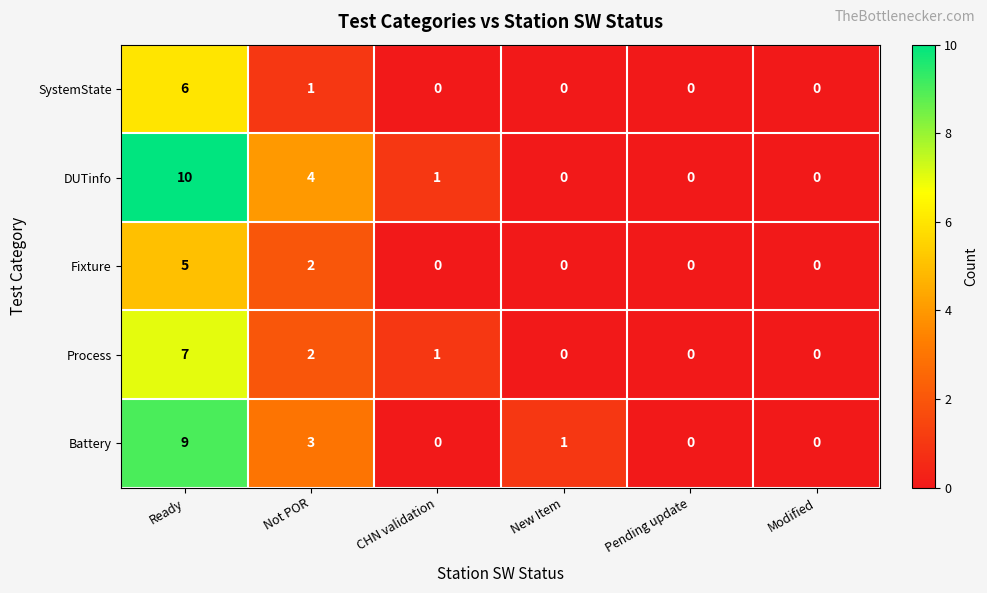

At which category is the sum across all series the highest?

Ready